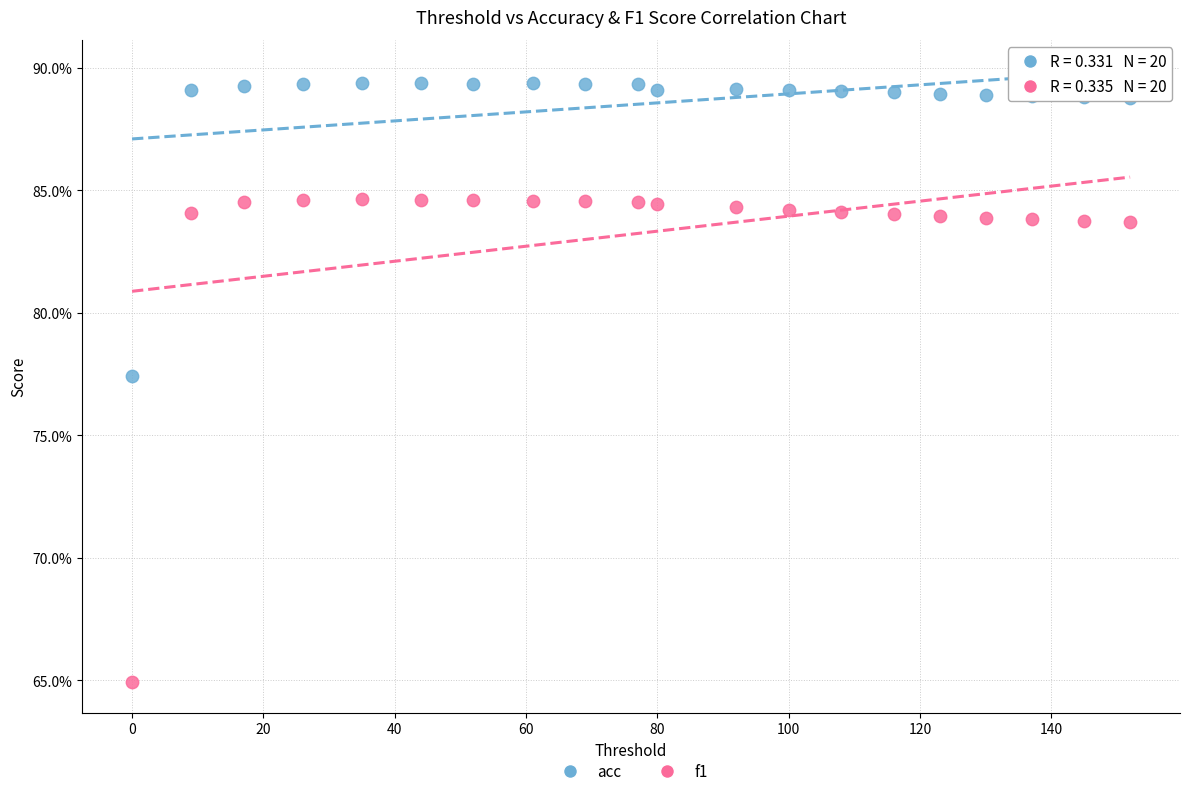

What are all the series names shown in the legend?

acc, f1